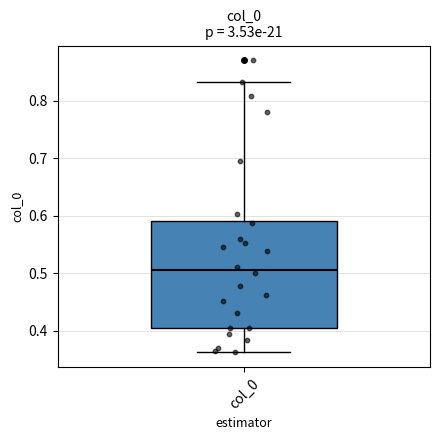

Transcribe this box plot: give where the median line is, the range the box spans, and where the two whiskers end, as read against the y-axis. The values are not printed on the chart, so give them approximately, as read against the axis.

median 0.51, box 0.41 to 0.59, whiskers 0.36 to 0.83